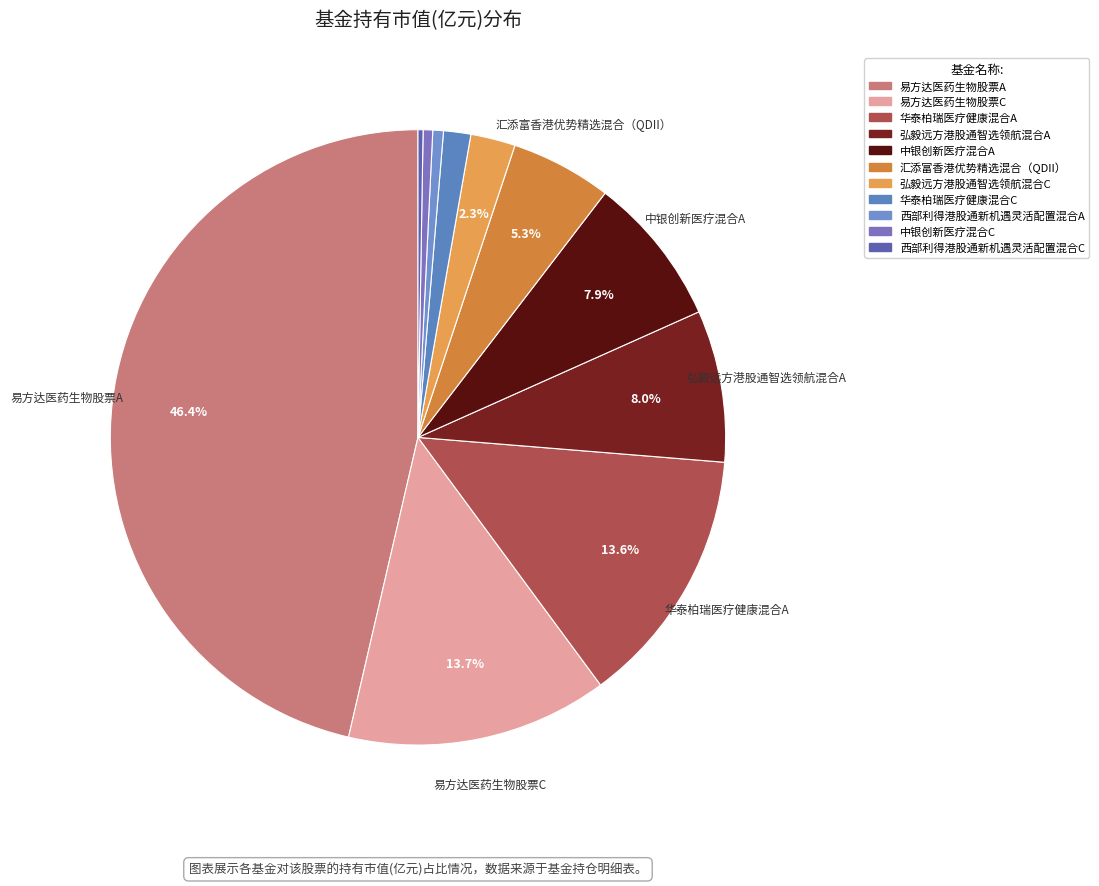

To the nearest percent, what is the difference between the largest and smallest slice percentages?

46%